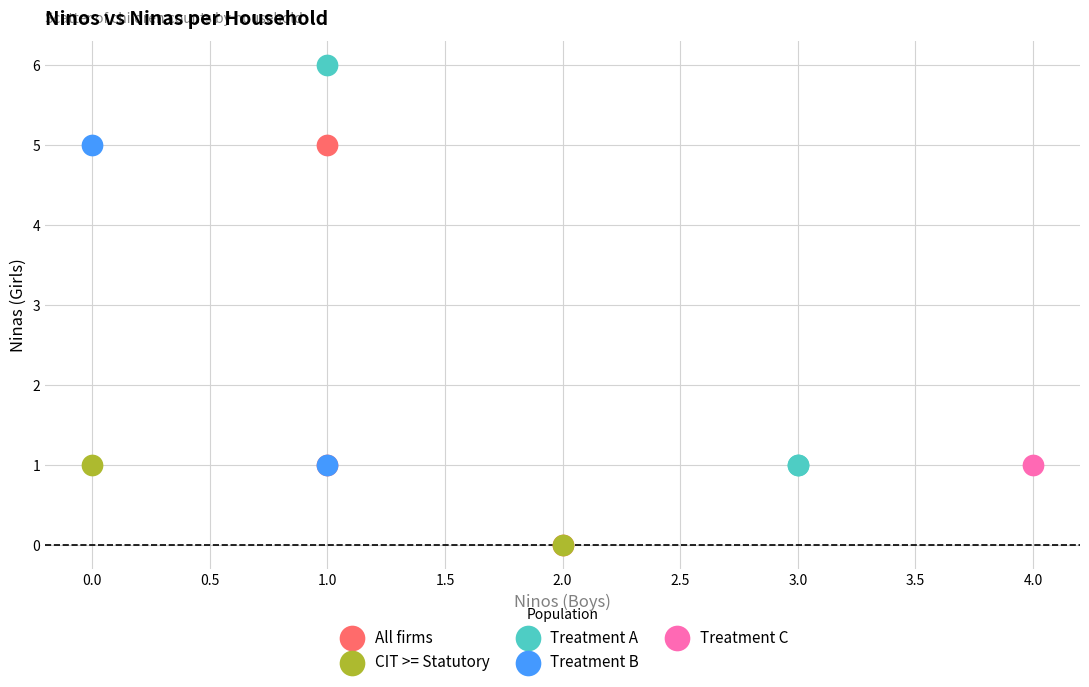

What are all the series names shown in the legend?

All firms, CIT >= Statutory, Treatment A, Treatment B, Treatment C